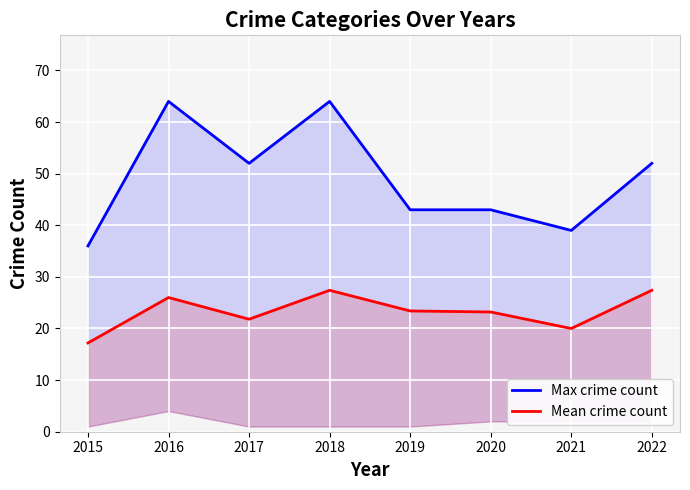

Reading left to right, extract all data points from this chart.

Max crime count: 2015=36.0	2016=64.0	2017=52.0	2018=64.0	2019=43.0	2020=43.0	2021=39.0	2022=52.0
Mean crime count: 2015=17.2	2016=26.0	2017=21.8	2018=27.4	2019=23.4	2020=23.2	2021=20.0	2022=27.4